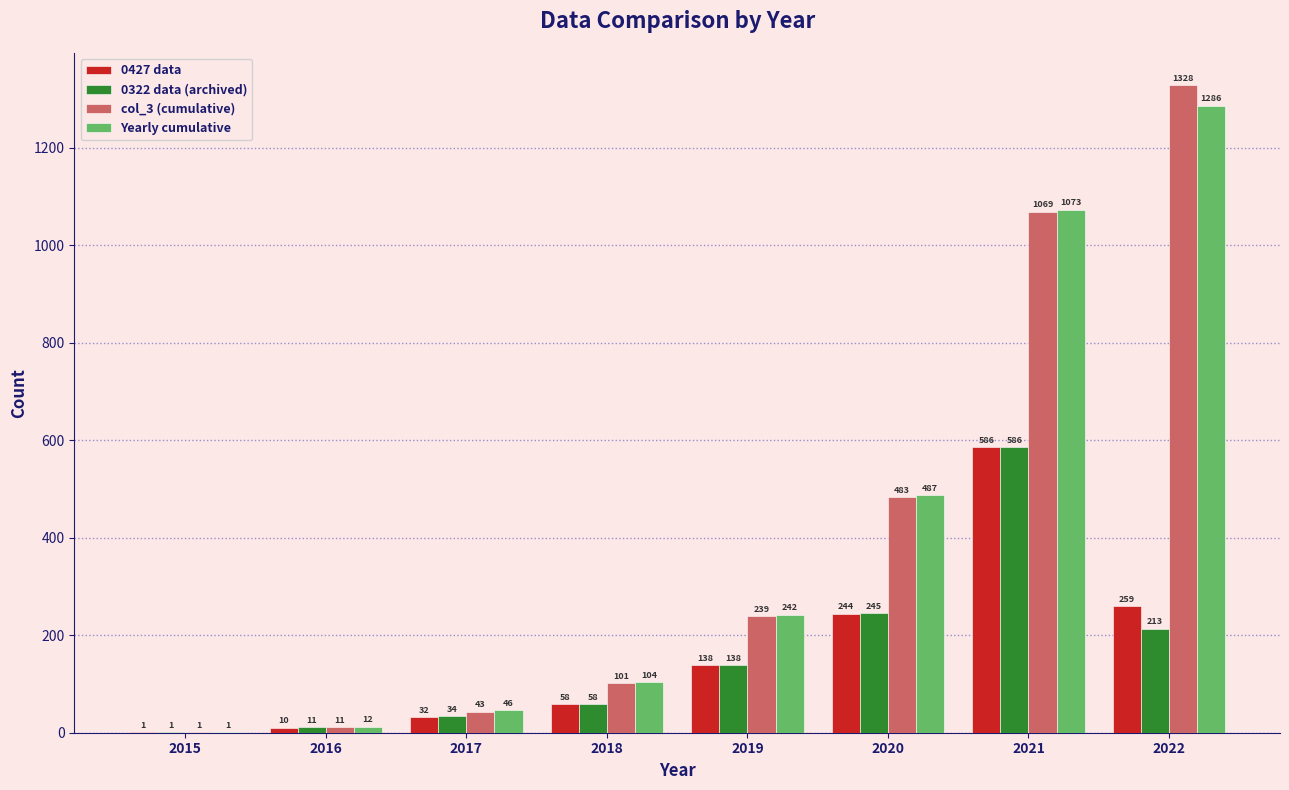

What is the highest value of the 0427 data series?

586